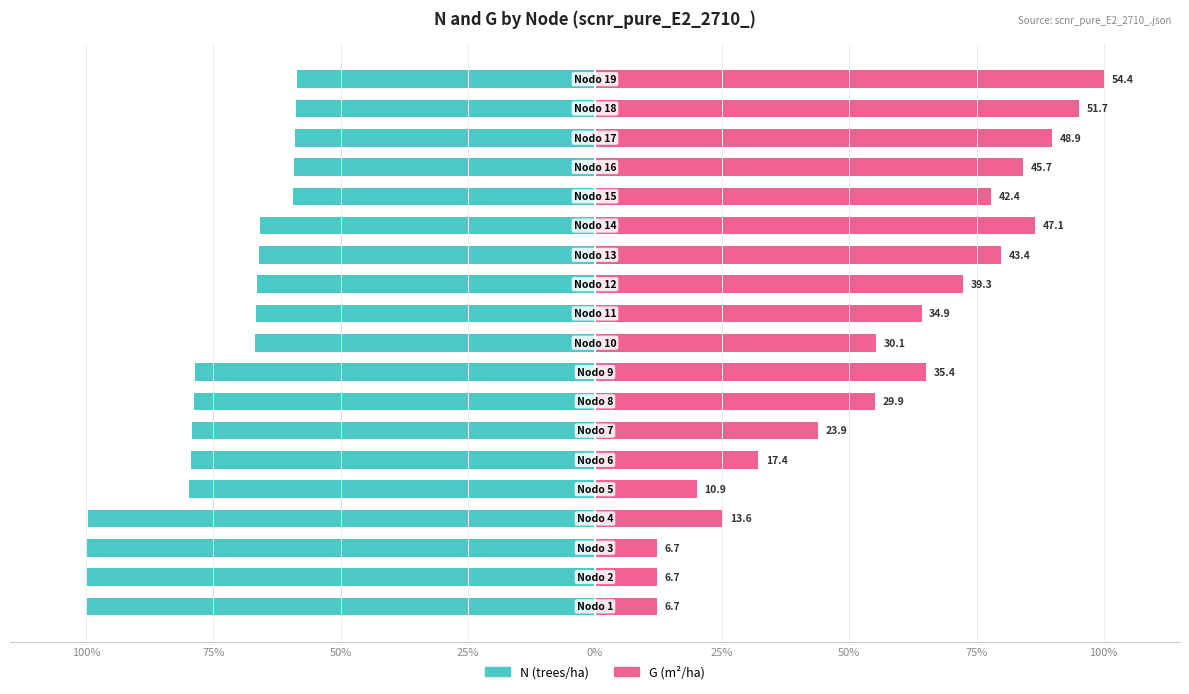

Reading left to right, transcribe all the data shown in this chart.

N (trees/ha): -100.0	-100.0	-100.0	-99.7	-79.7	-79.5	-79.2	-78.9	-78.6	-66.8	-66.6	-66.4	-66.1	-65.9	-59.3	-59.1	-58.9	-58.7	-58.5
G (m²/ha): 12.2	12.2	12.2	25.0	20.0	32.0	43.9	55.0	65.0	55.3	64.2	72.3	79.8	86.5	77.9	84.1	89.8	95.1	100.0